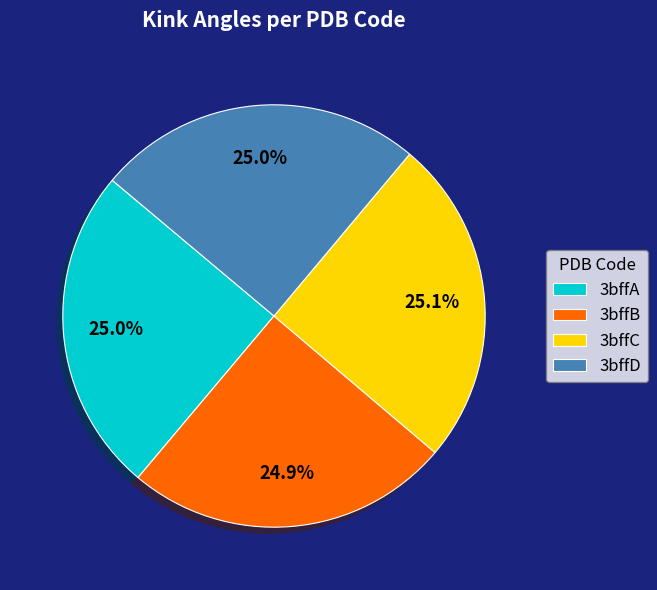

To the nearest percent, what is the average slice percentage?

25%